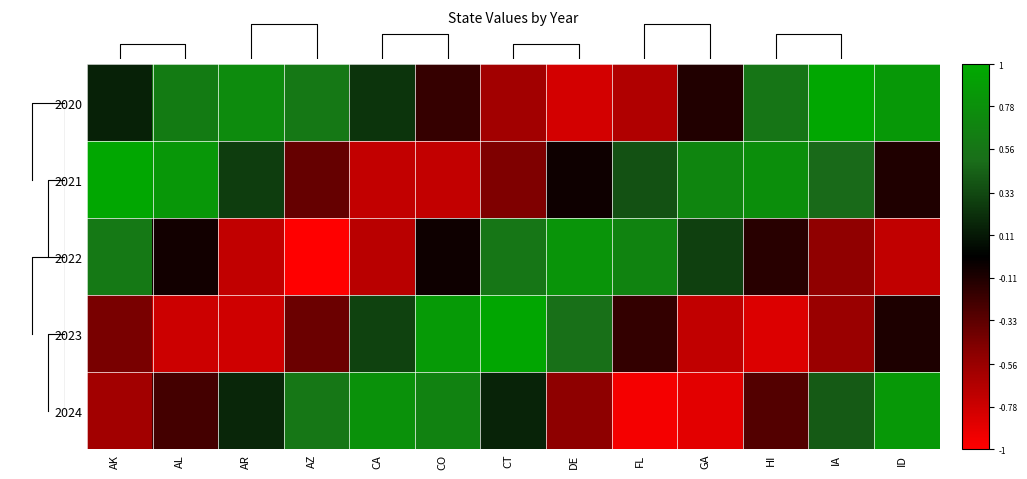

What value does the 2022 series have at AZ?

-1.0